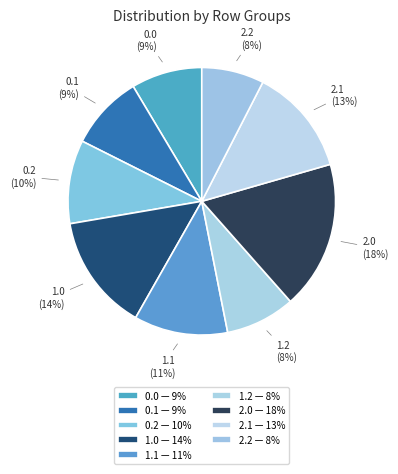

Rank the categories by value from lowest to highest.

2.2, 1.2, 0.0, 0.1, 0.2, 1.1, 2.1, 1.0, 2.0